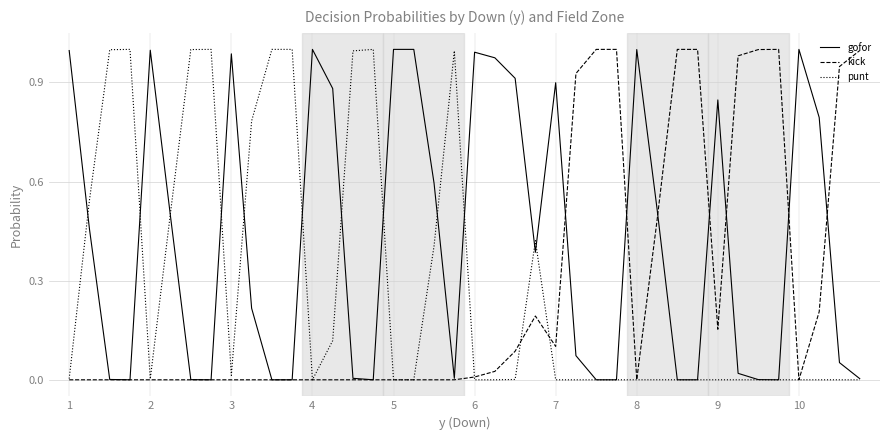

Which series has the largest total across all categories?

gofor